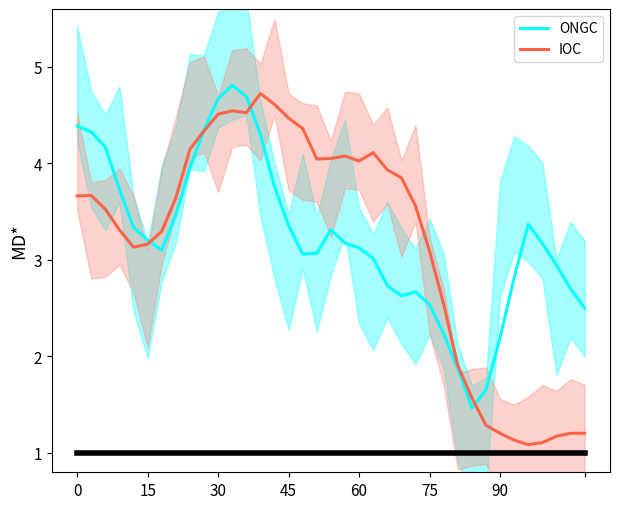

How many intersections are there between IOC and ONGC?

4